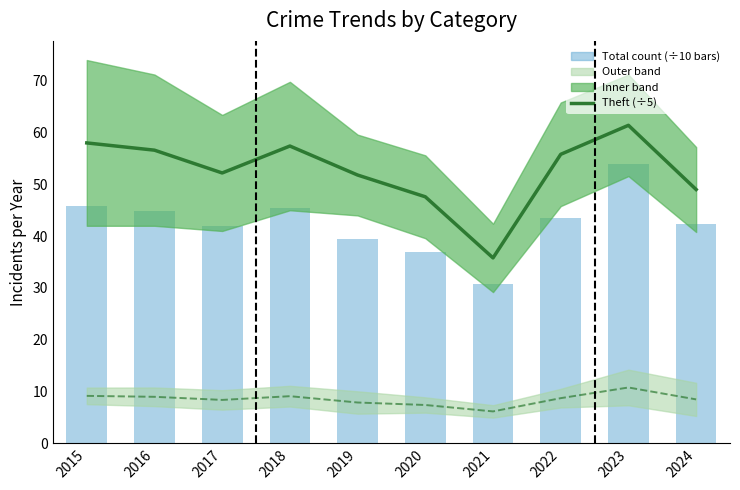

Which category has the lowest value across all series?

2021